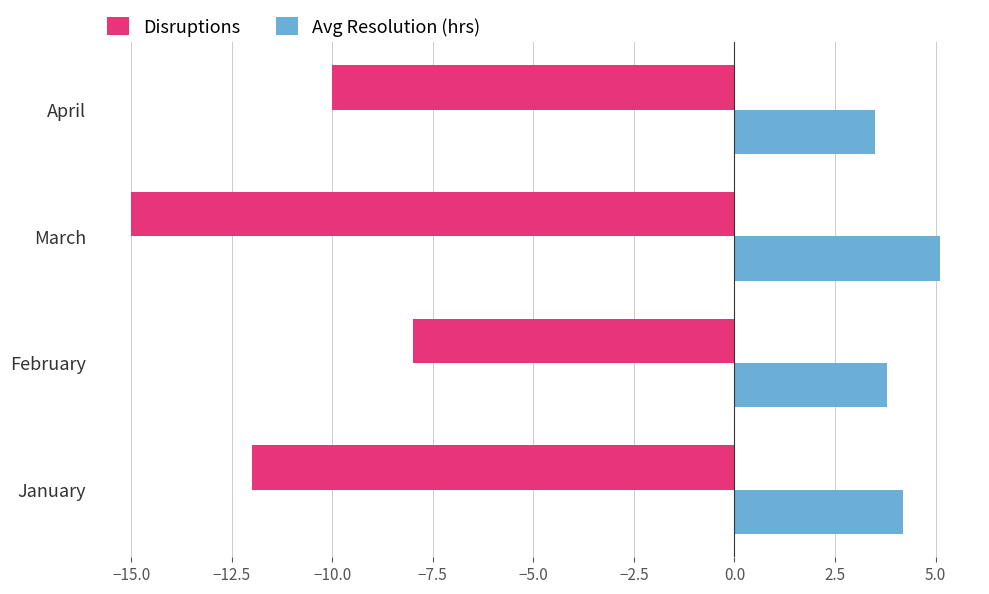

Which series has the largest total across all categories?

Avg Resolution (hrs)